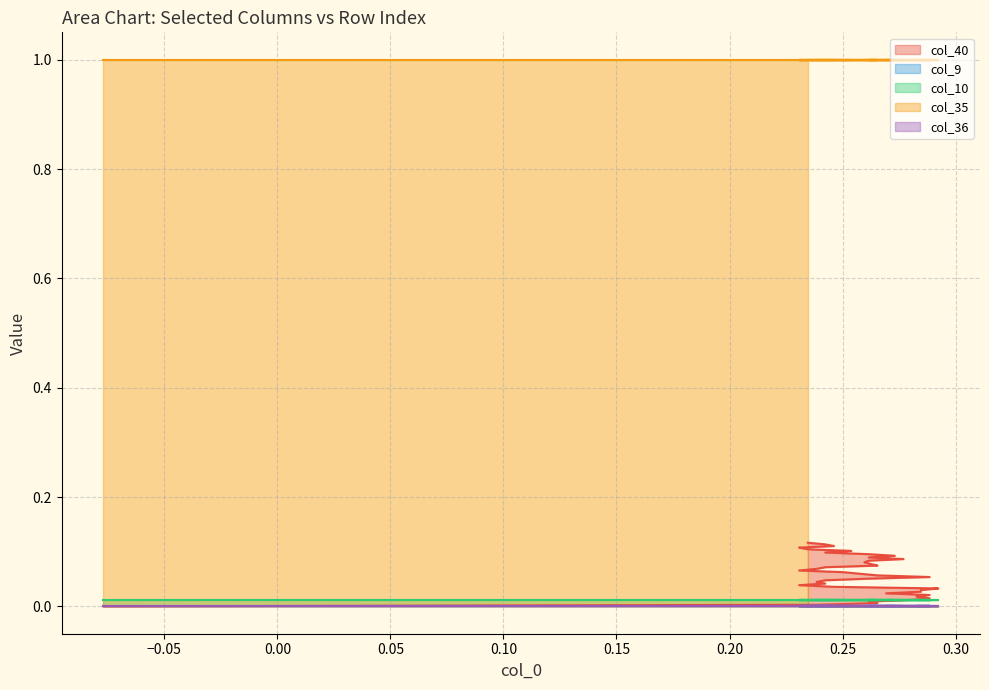

How many lines are shown in the chart?

5